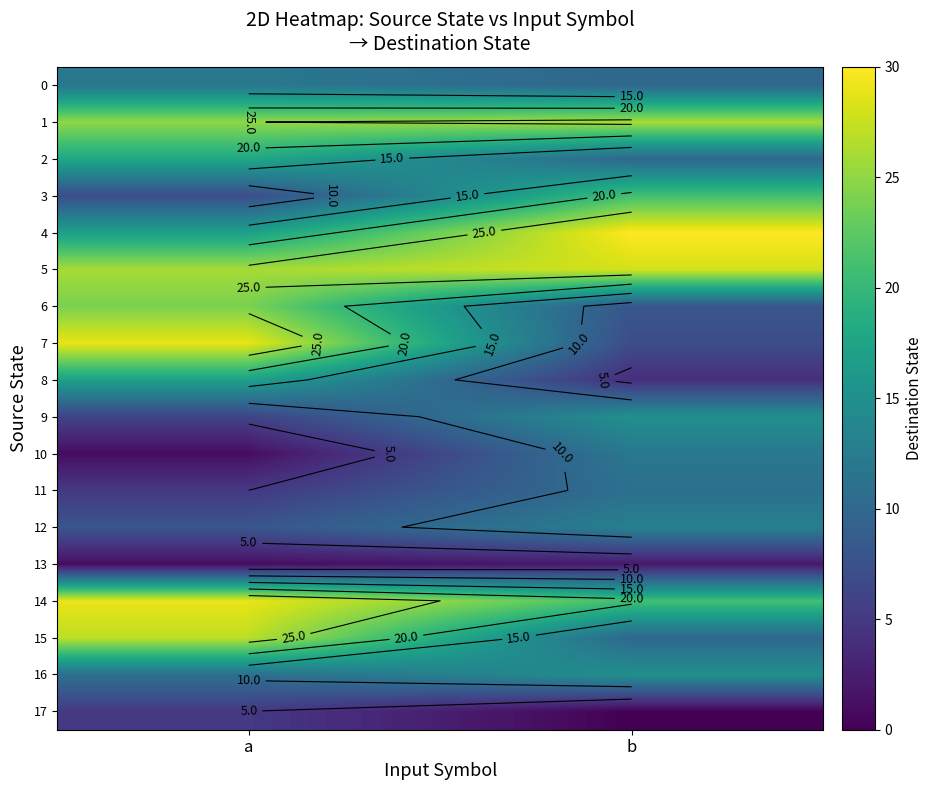

Which has a higher value, a or b?

a